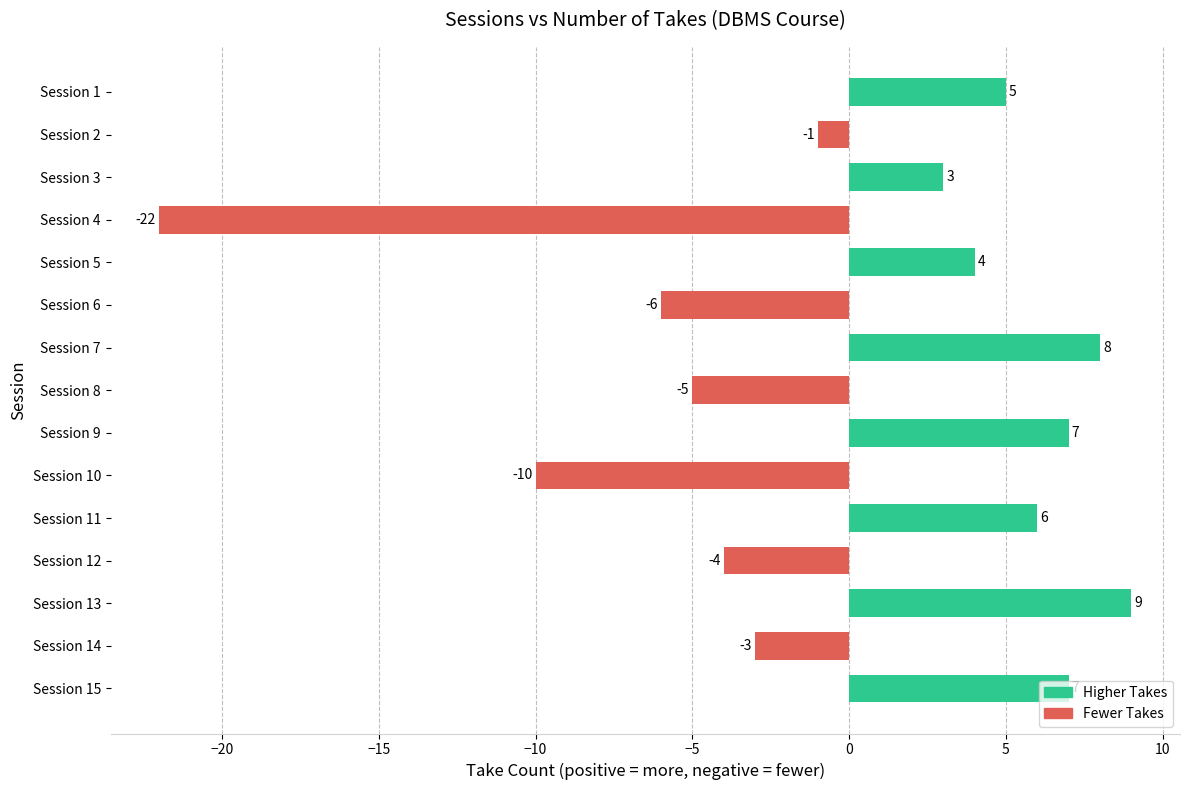

Does the chart contain stacked bars?

No